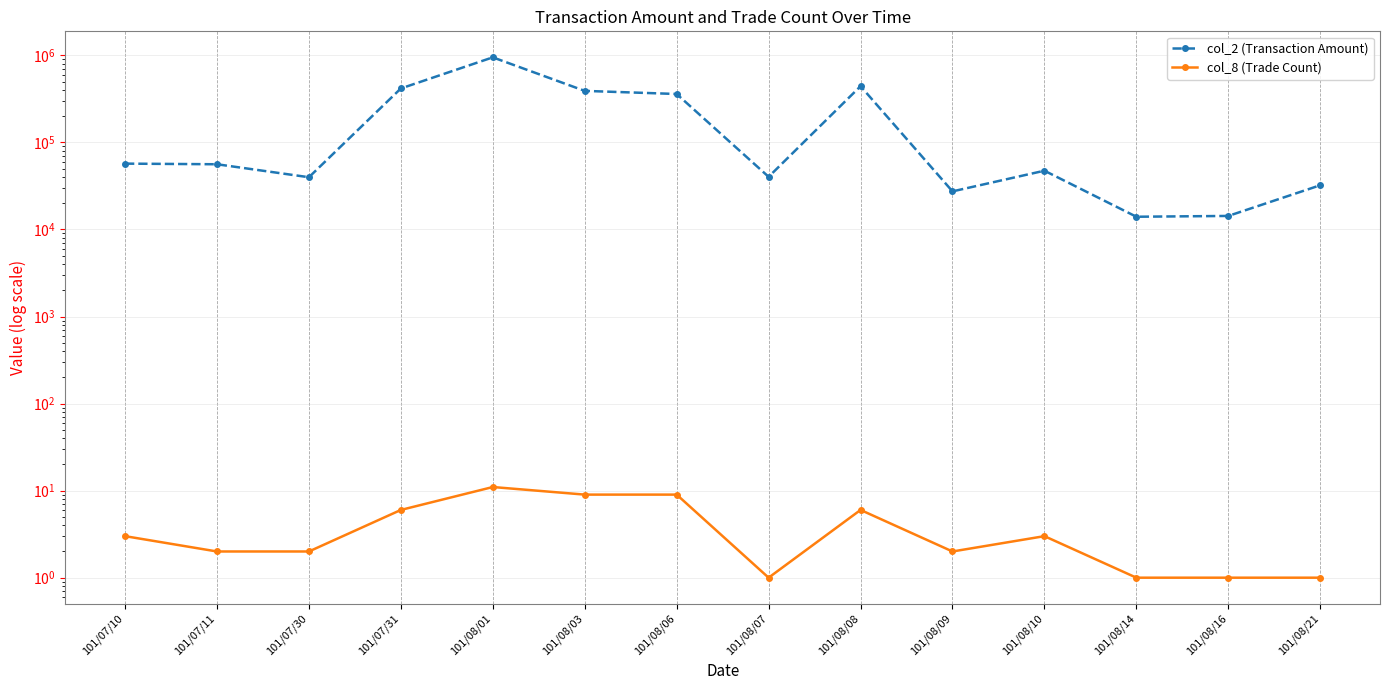

At how many categories does at least one series exceed 74463?

5